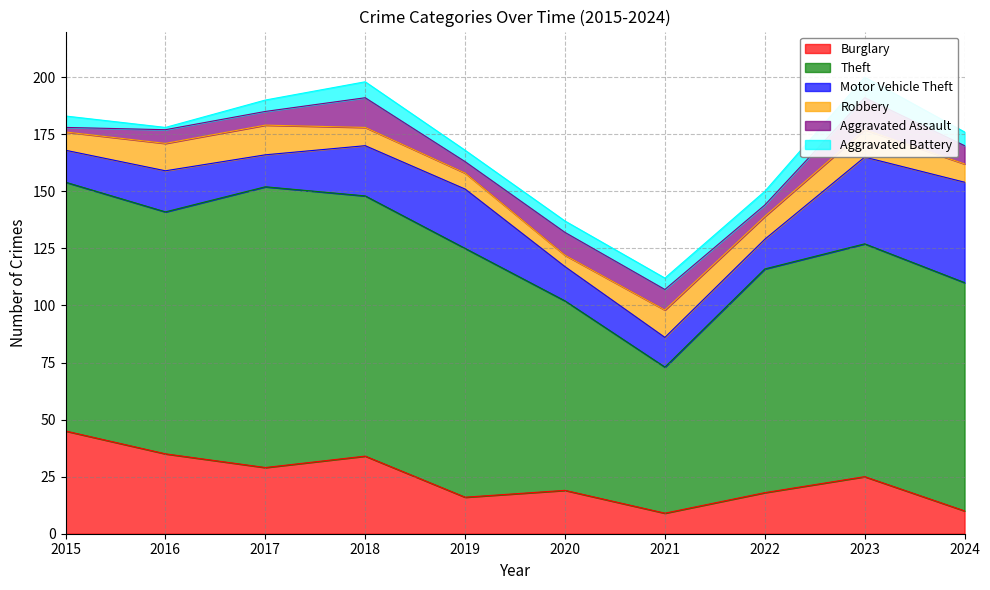

Reading right to left, transcribe all the data shown in this chart.

Burglary: 10	25	18	9	19	16	34	29	35	45
Theft: 100	102	98	64	83	109	114	123	106	109
Motor Vehicle Theft: 44	38	13	13	15	26	22	14	18	14
Robbery: 8	12	10	12	5	7	8	13	12	8
Aggravated Assault: 8	14	5	9	10	5	13	6	6	2
Aggravated Battery: 6	9	6	5	5	5	7	5	1	5